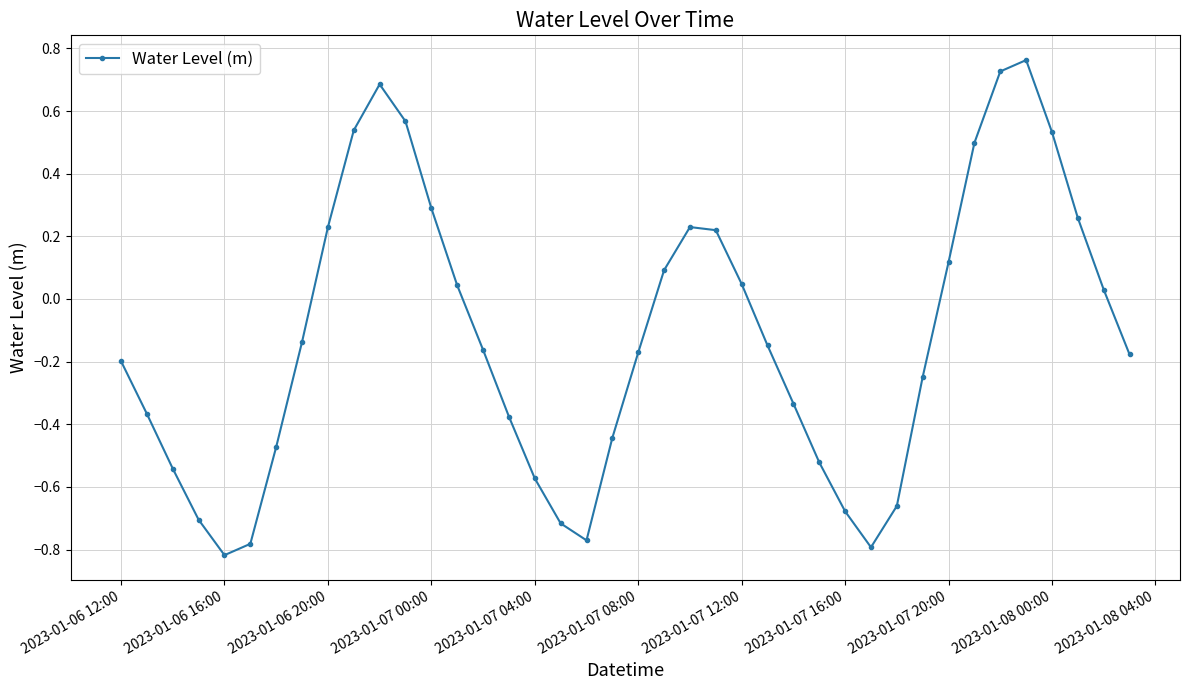

How many interior local valleys (lower than both neighbors) does the data have?

3